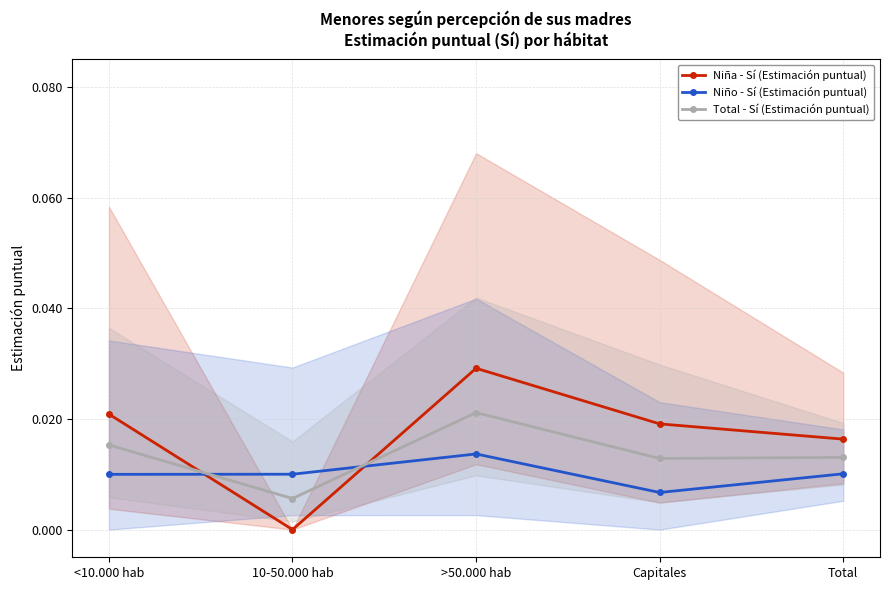

At which category does Total - Sí (Estimación puntual) reach its first local peak?

>50.000 hab